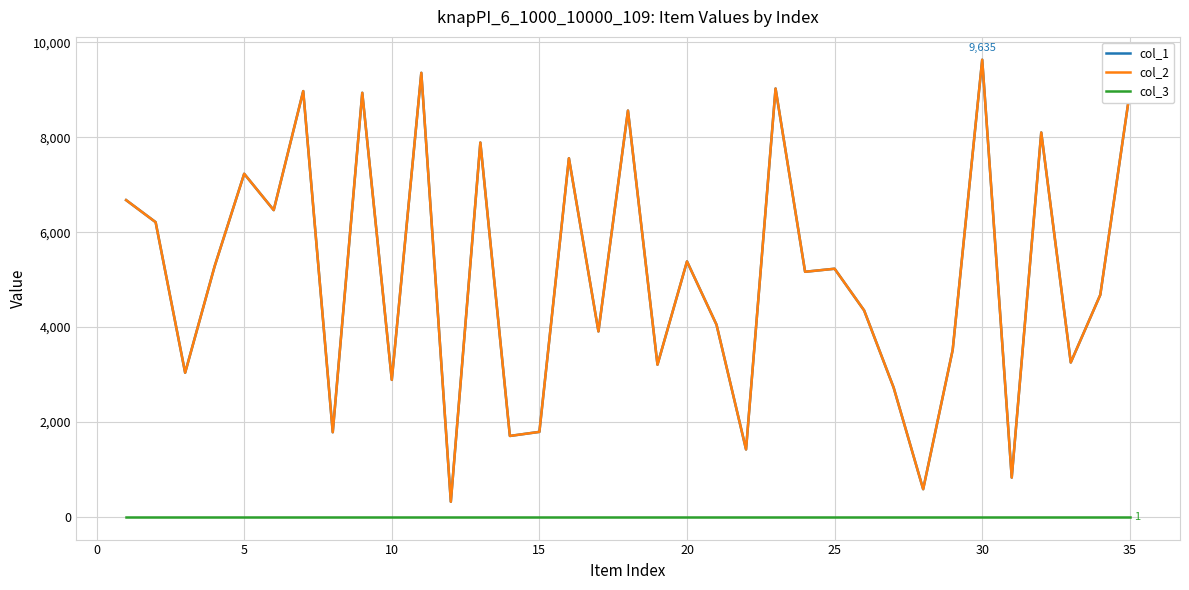

Does the chart have visible grid lines?

Yes